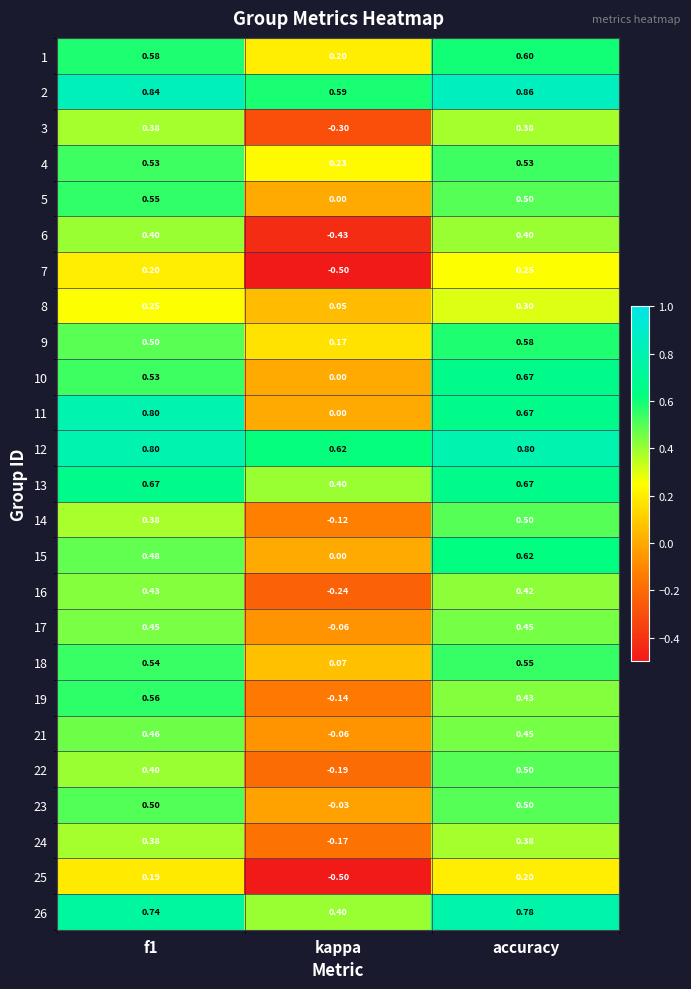

Is the value of 23 at kappa greater than the value of 2 at f1?

No